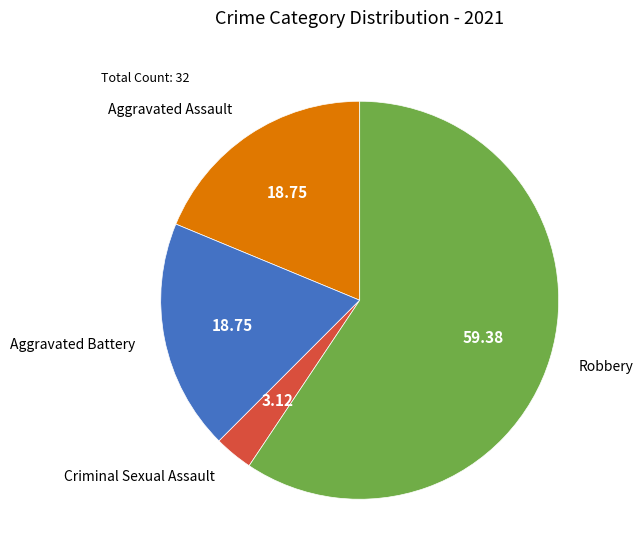

Between Robbery and Aggravated Battery, which is larger?

Robbery